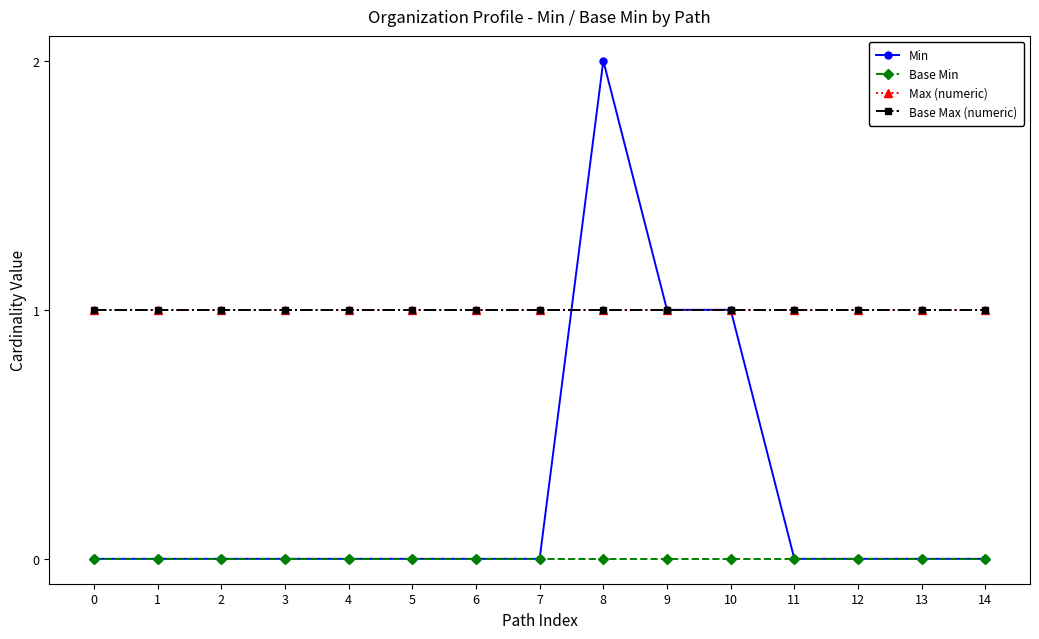

Which series has the largest range (max minus min)?

Min